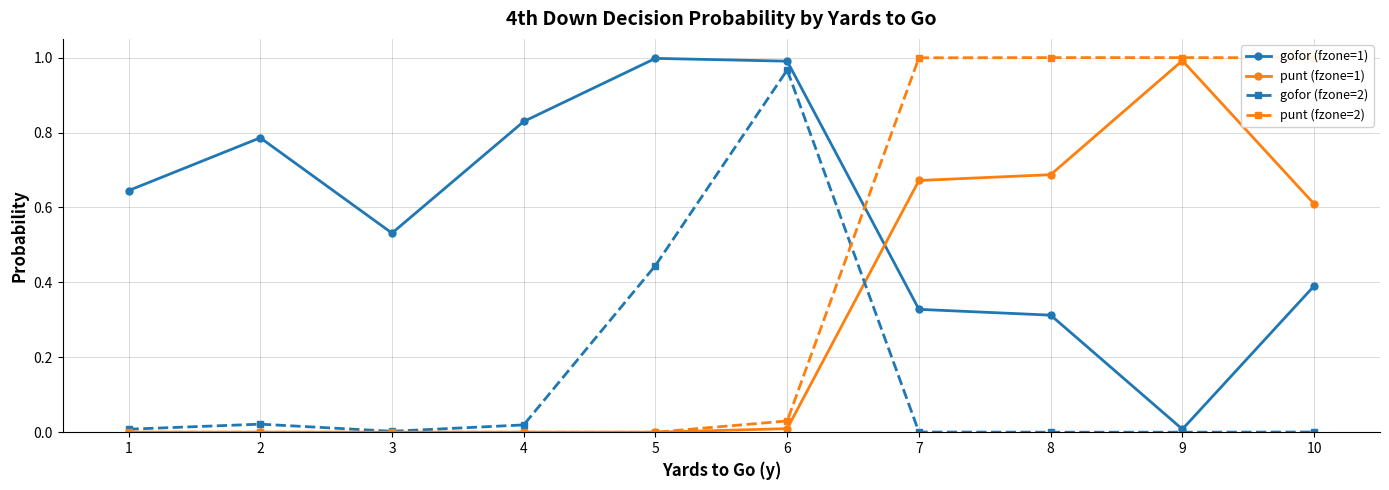

At how many categories does at least one series exceed 0?

10